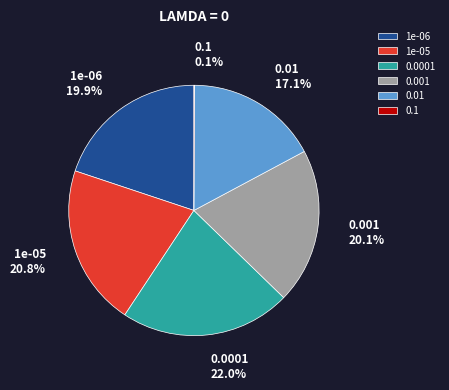

Between 1e-06 and 0.01, which is larger?

1e-06